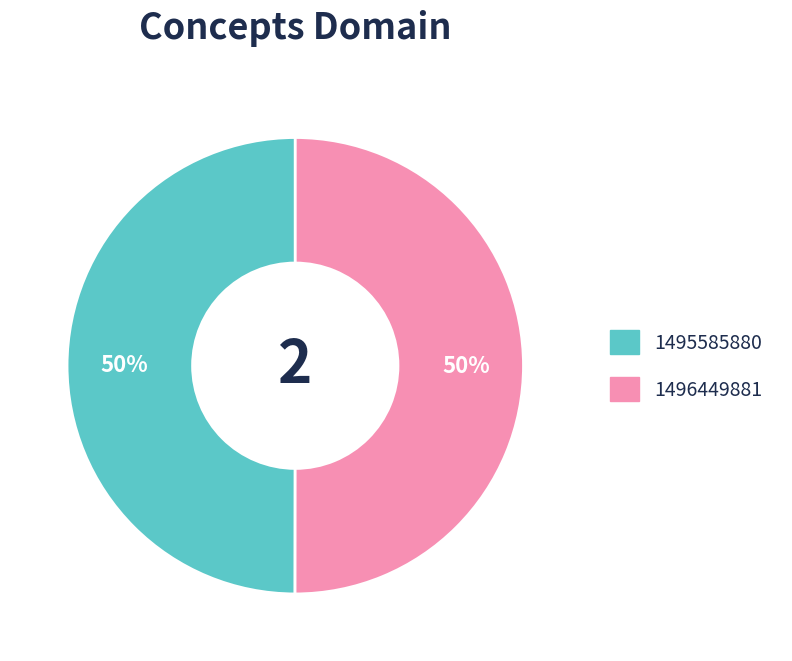

Approximately how many times larger is the value at 1495585880 compared to 1496449881?

1.0